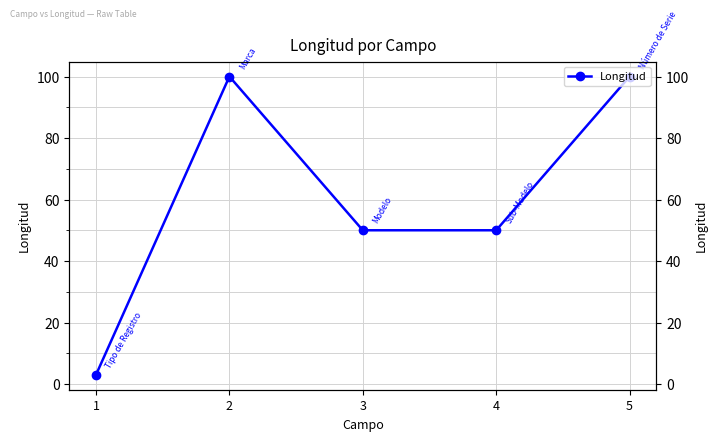

What is the maximum value shown in the chart?

100